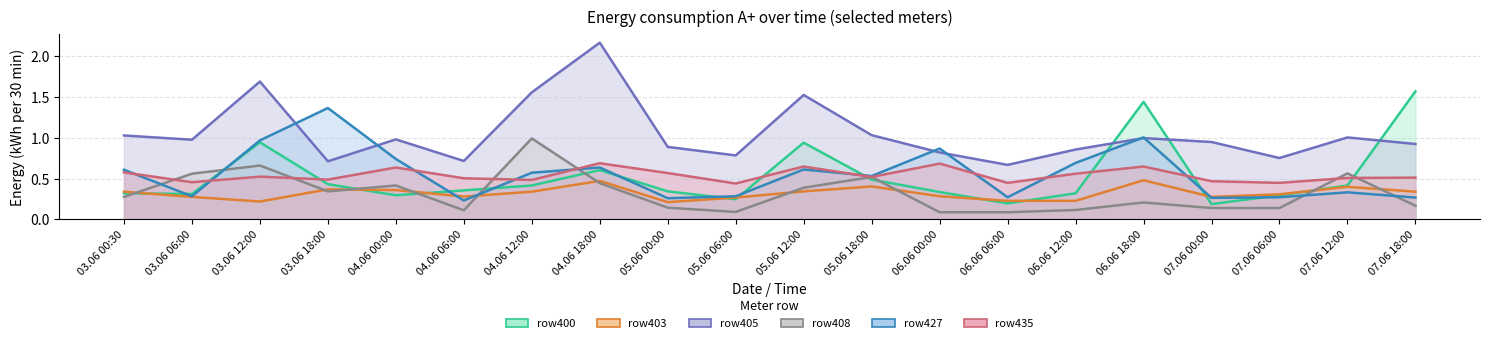

True or false: row400 and row405 intersect in this chart.

True